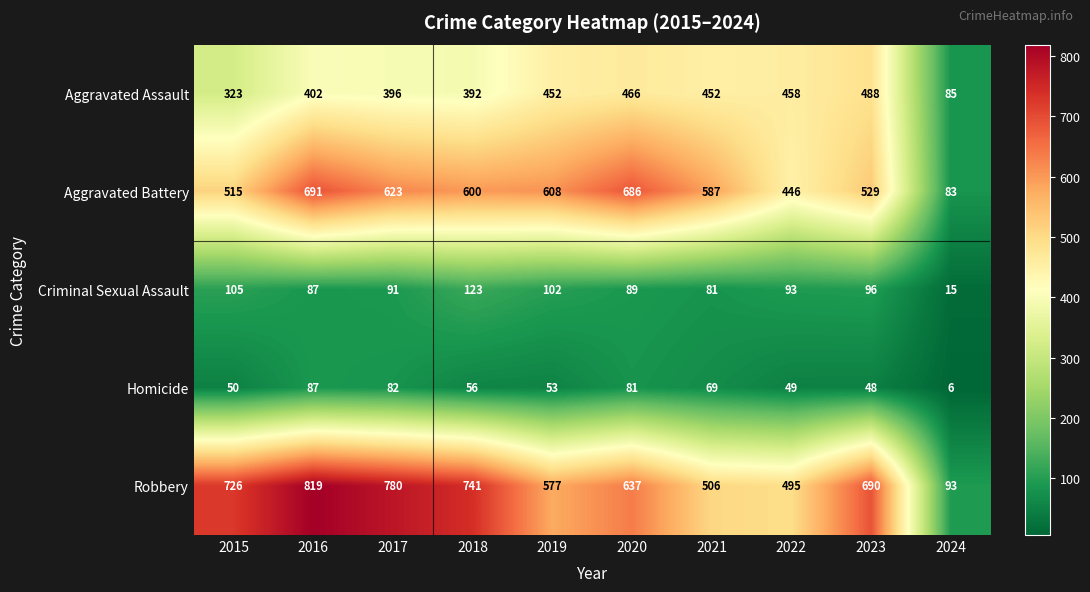

Is it true that Homicide equals 88 at 2019?

False